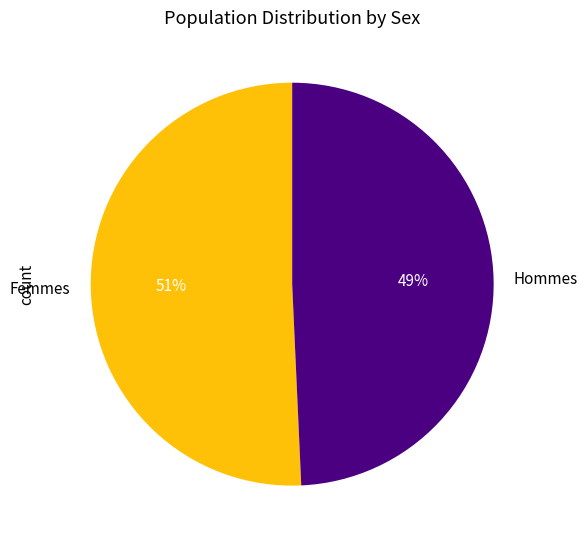

Combined, do Hommes and Femmes account for over 50%?

Yes